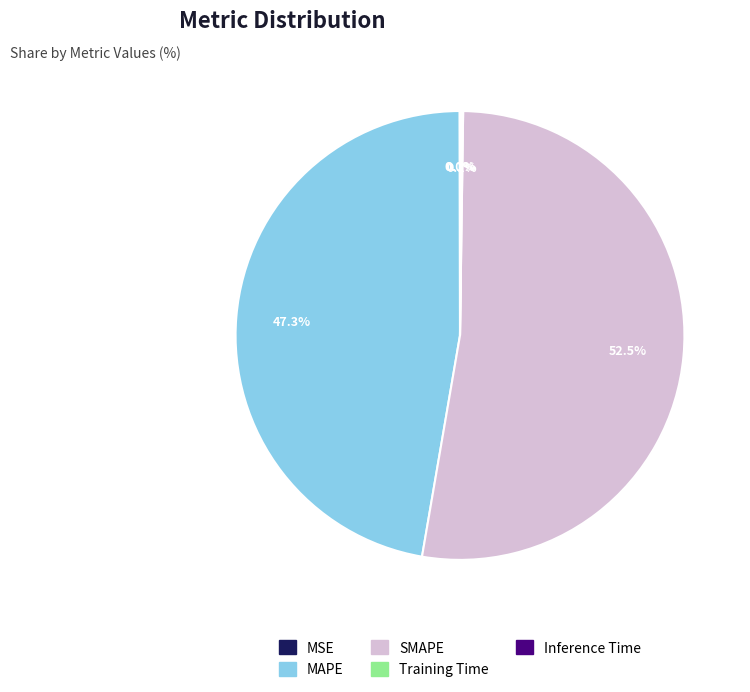

Does SMAPE represent more than half of the total?

Yes